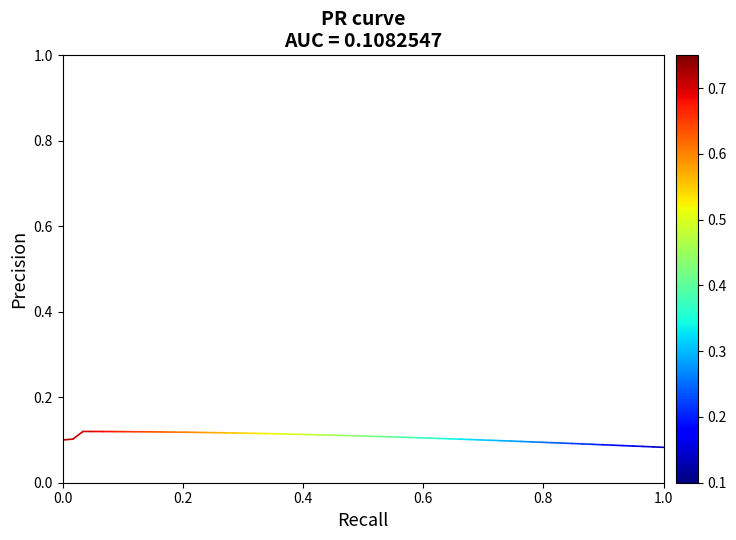

How many lines are shown in the chart?

1